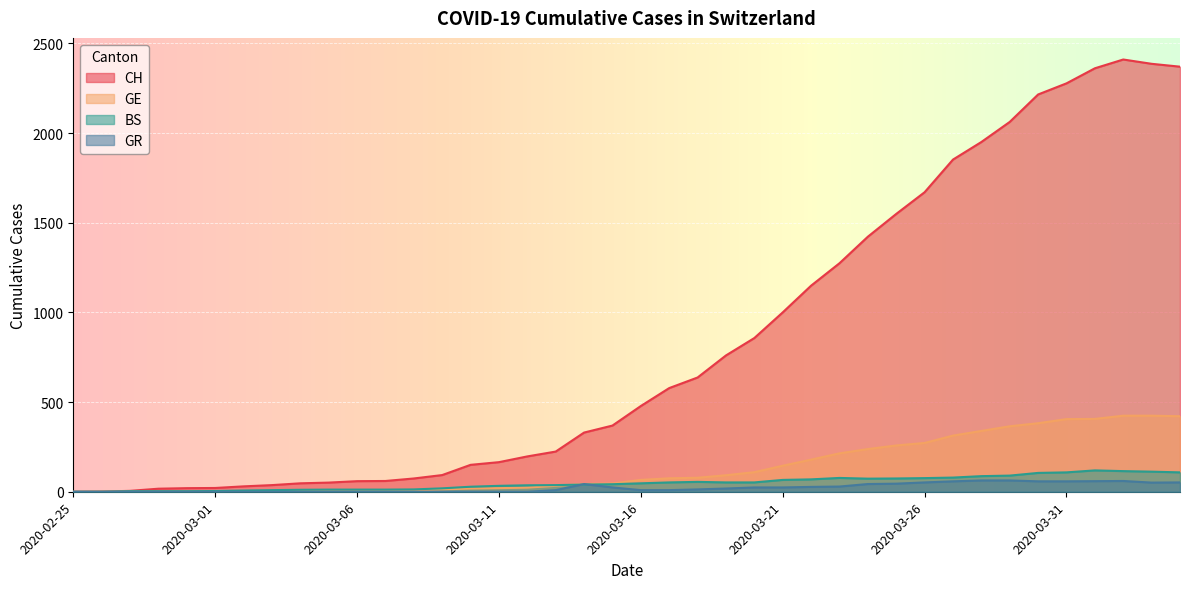

At how many categories does at least one series exceed 1433?

11